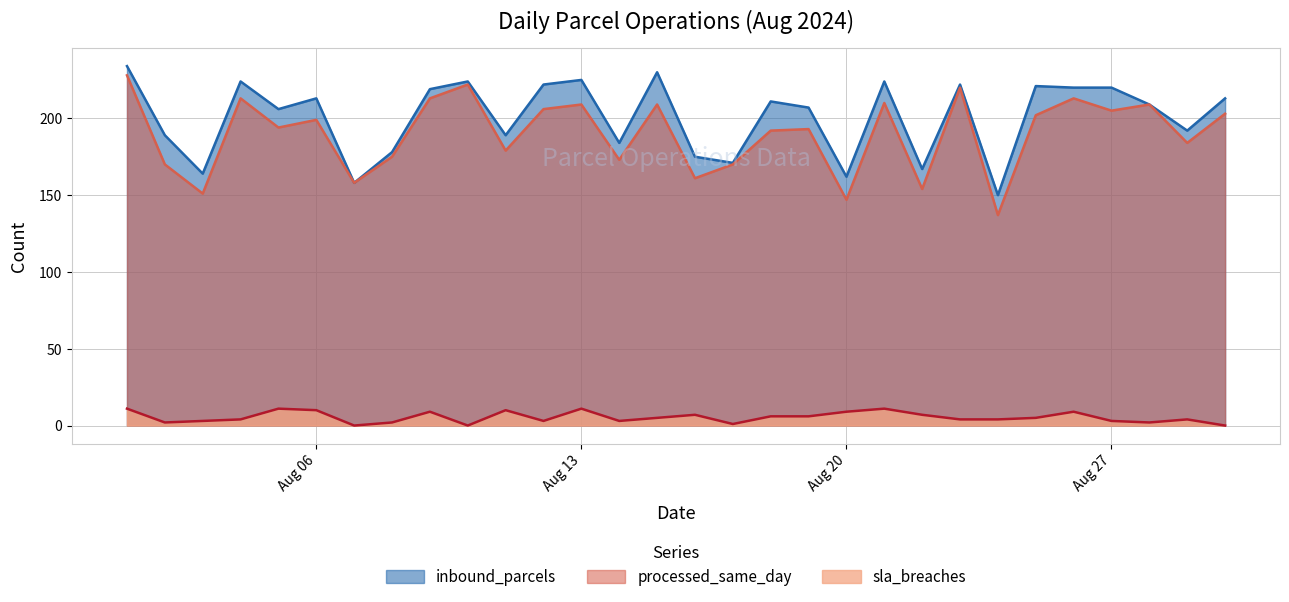

Where is the first local maximum for sla_breaches?

2024-08-05